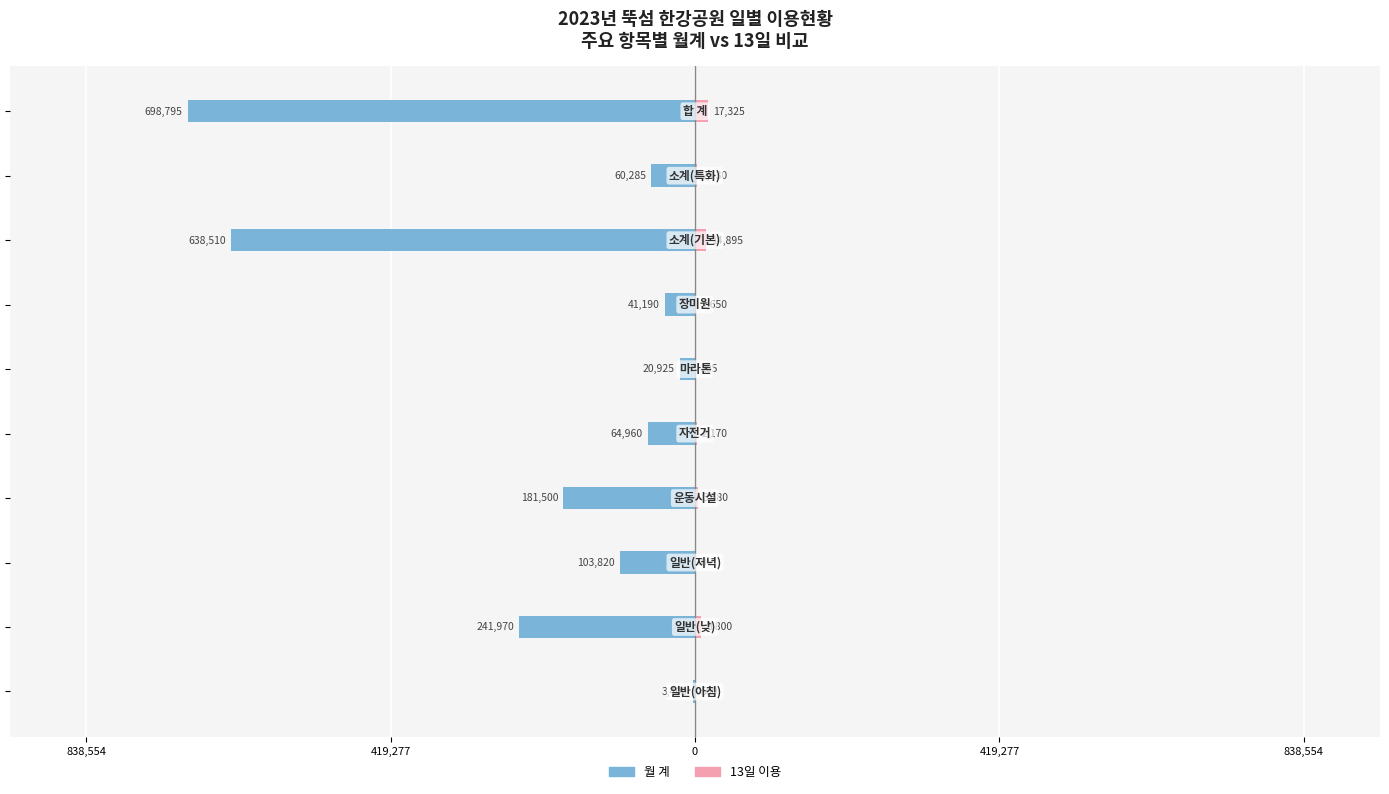

Which series has the largest range (max minus min)?

월 계